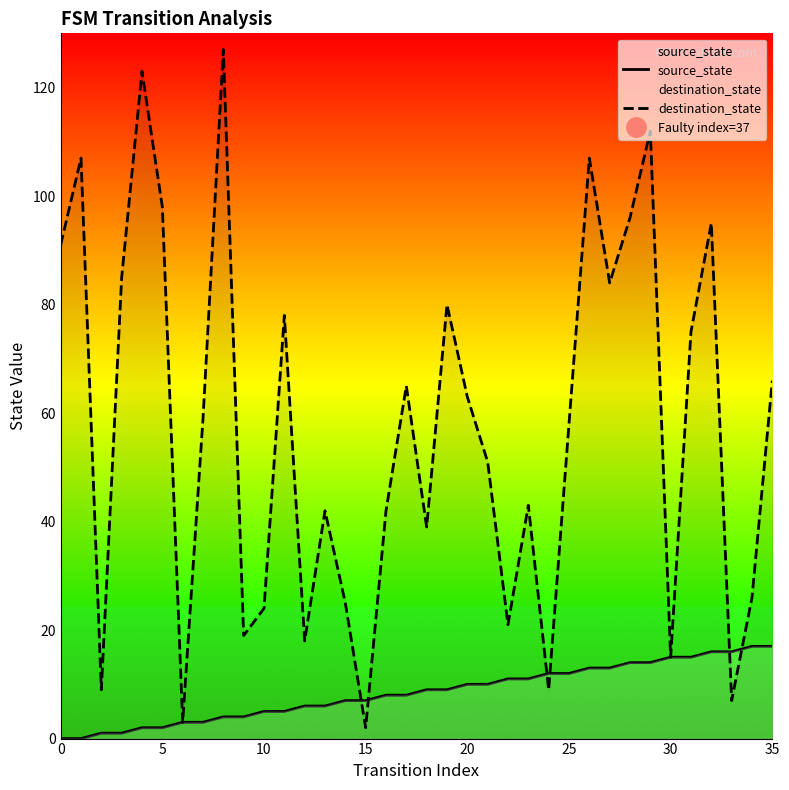

What is the label of the 33rd point from the left?

32